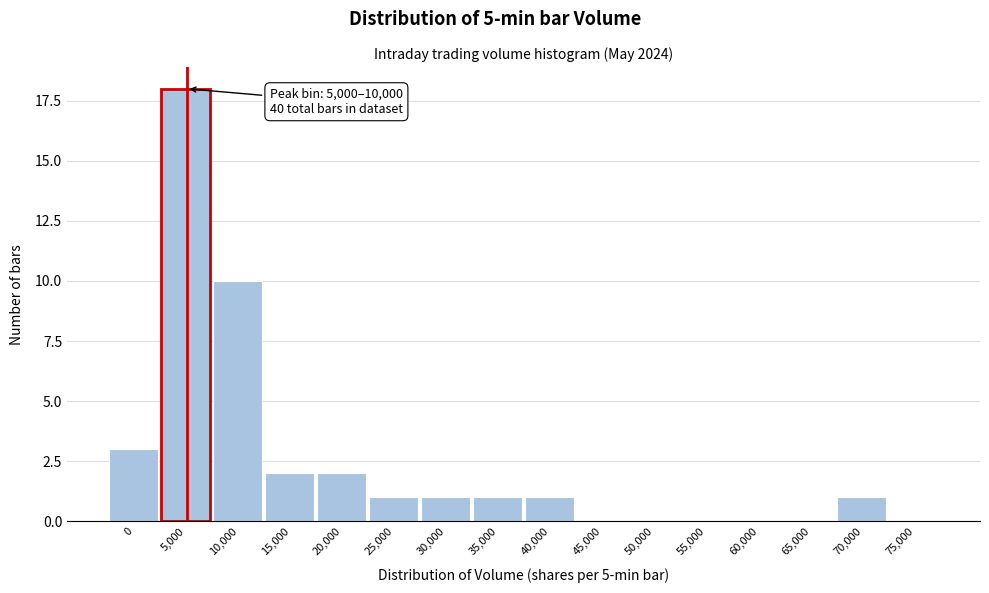

Reading left to right, extract all data points from this chart.

0=3	5,000=18	10,000=10	15,000=2	20,000=2	25,000=1	30,000=1	35,000=1	40,000=1	45,000=0	50,000=0	55,000=0	60,000=0	65,000=0	70,000=1	75,000=0